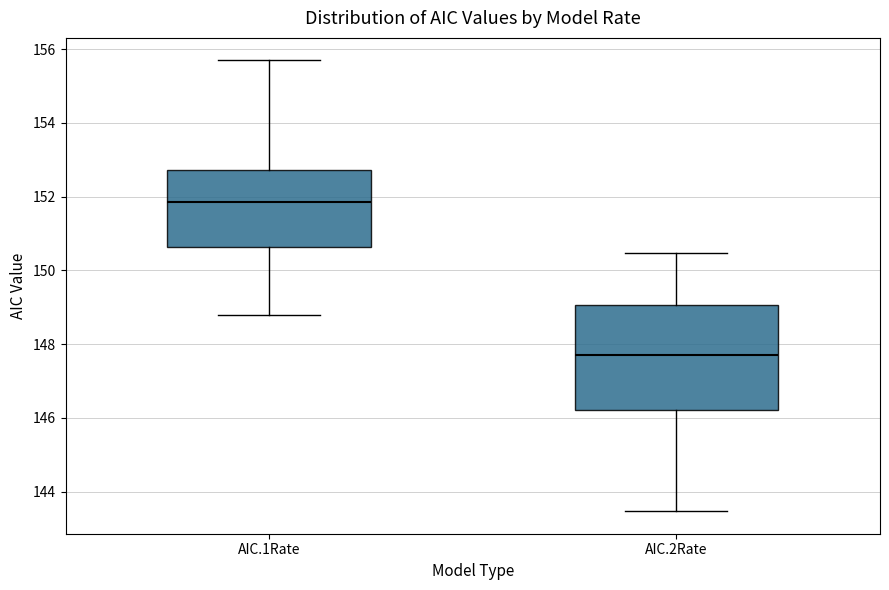

Comparing the boxes themselves (not the whiskers), which one is the tallest?

AIC.2Rate